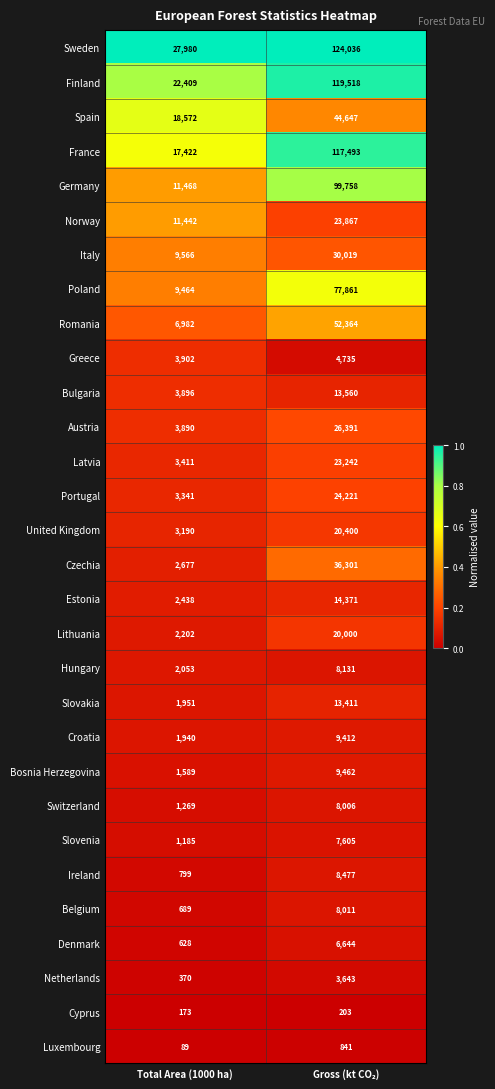

What is the greatest value displayed?

124036